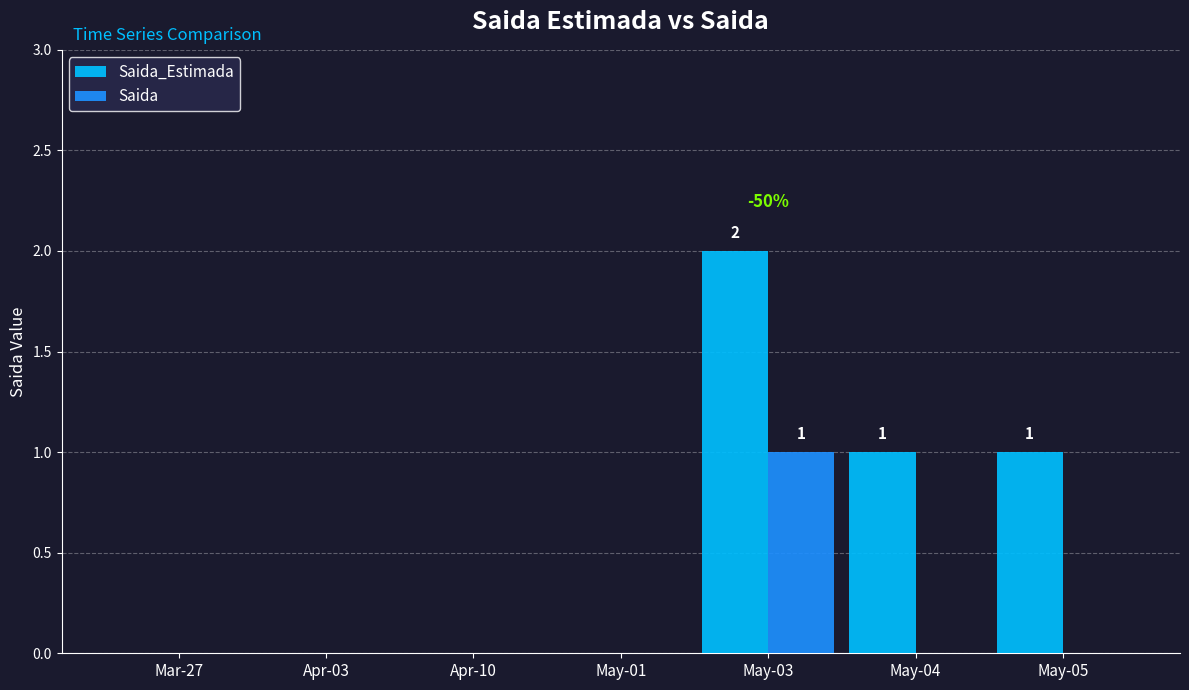

Which series changed the most between Mar-27 and May-04?

Saida_Estimada